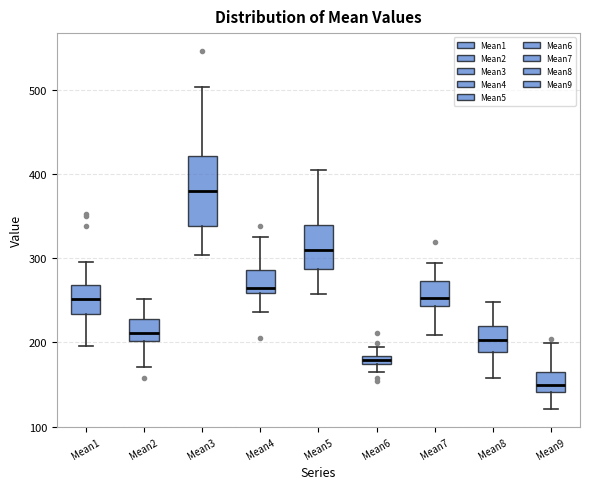

Which box's median line is the highest?

Mean3